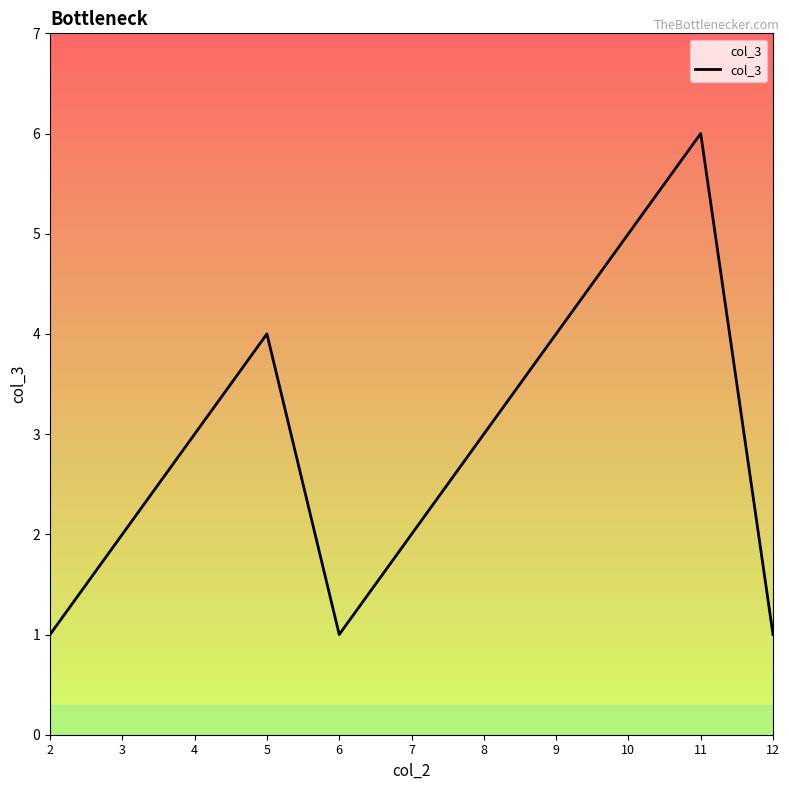

What is the ratio of the value at 12 to the value at 2?

1.0